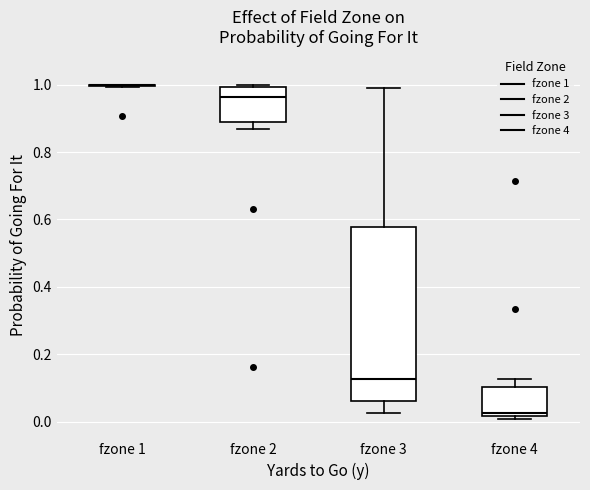

Where does the median line of the box for fzone 2 sit on the y-axis? The values are not printed on the chart, so give them approximately, as read against the axis.

0.96